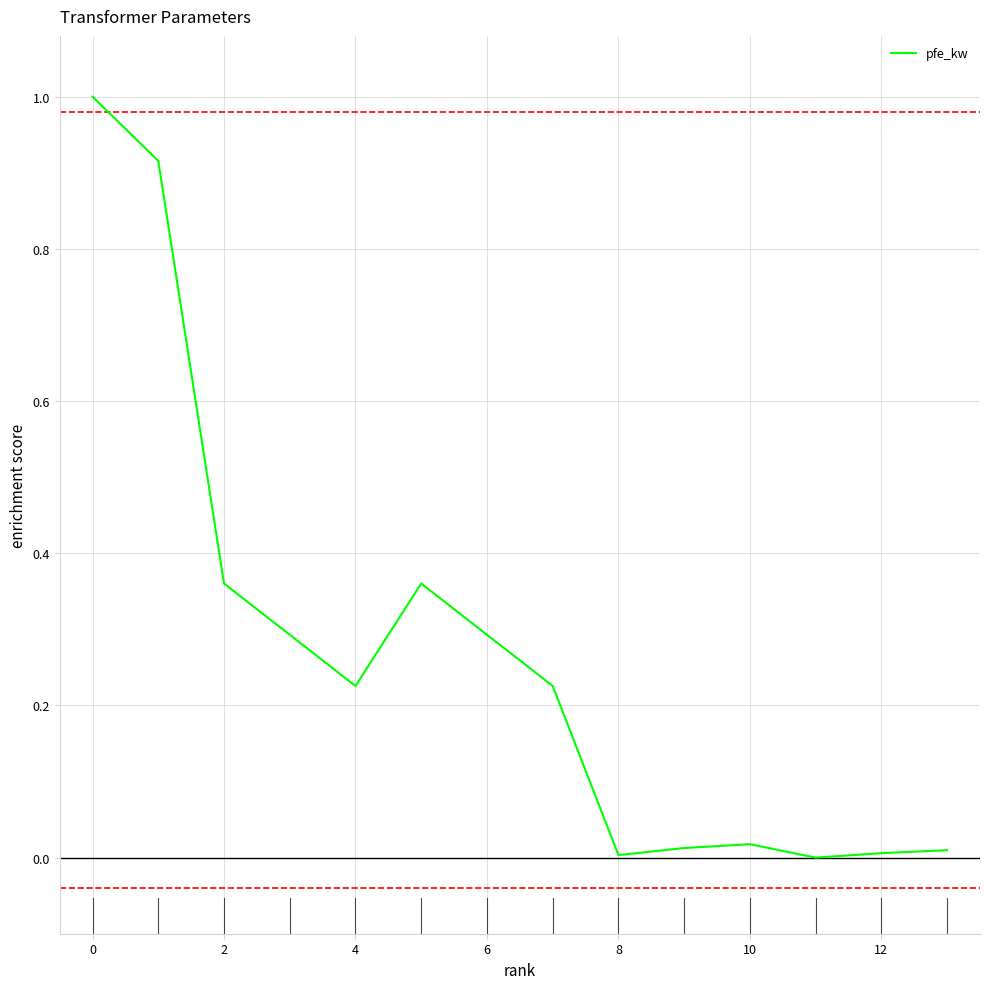

What is the maximum value shown in the chart?

1.0